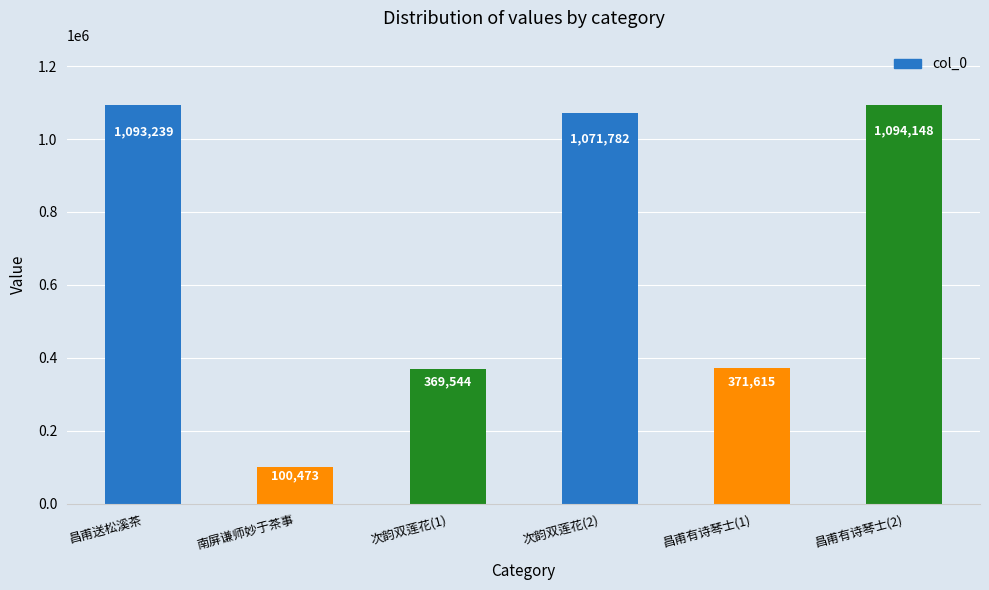

What is the difference between the maximum and second lowest values?

724604